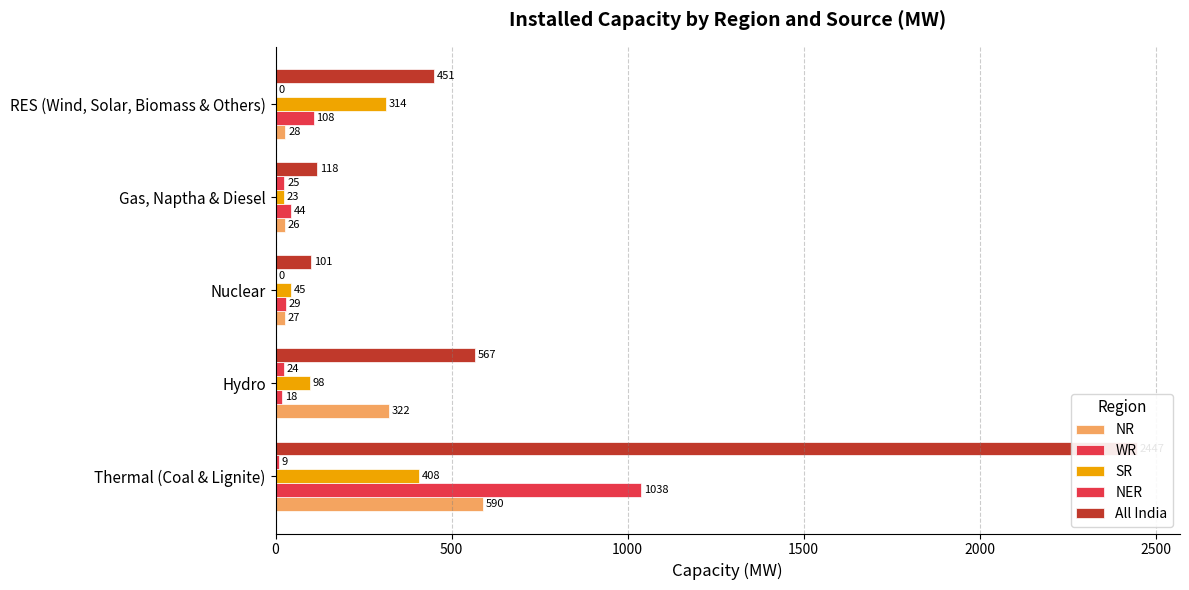

What is the difference between the maximum and second lowest values in the NR series?

563